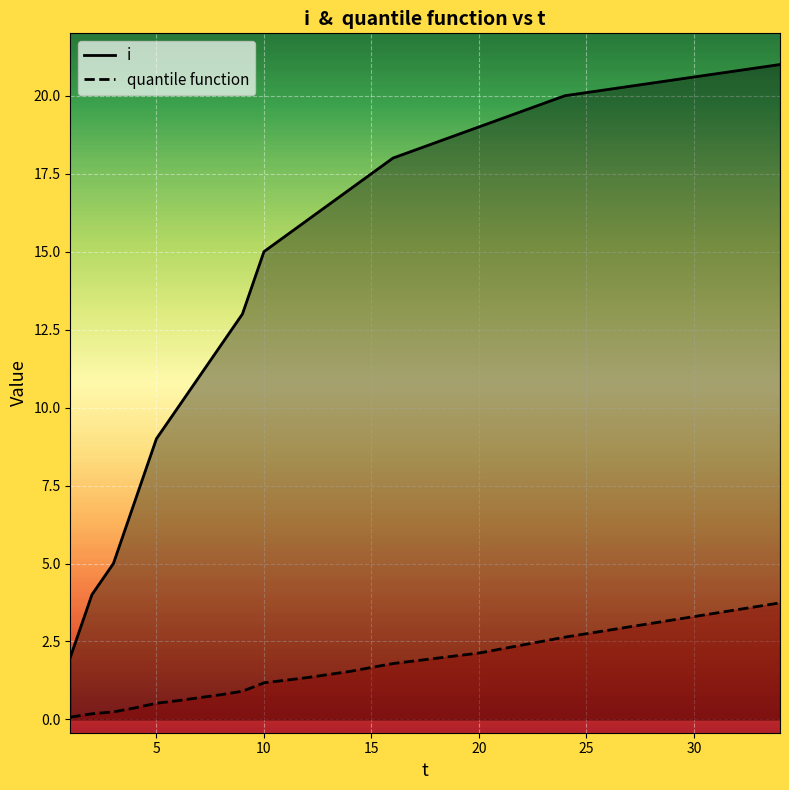

What is the difference between the i values at 9 and 16?

5.0